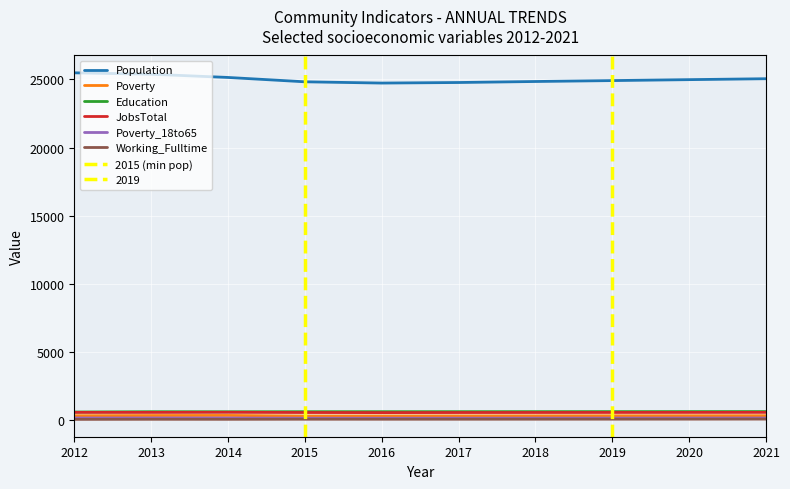

At which category is the sum across all series the highest?

2012